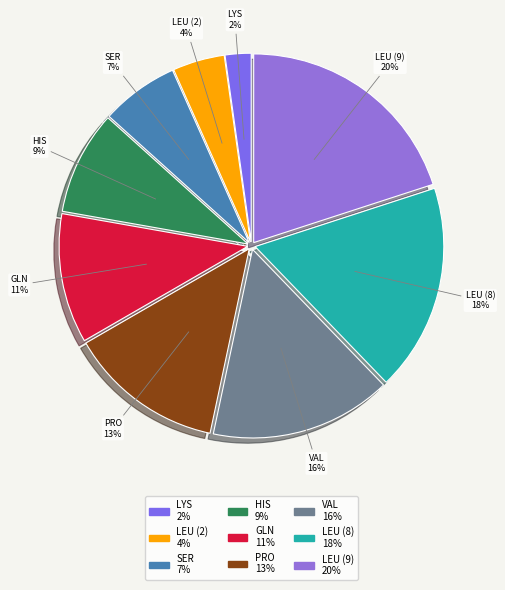

Count the number of slices in the pie.

9